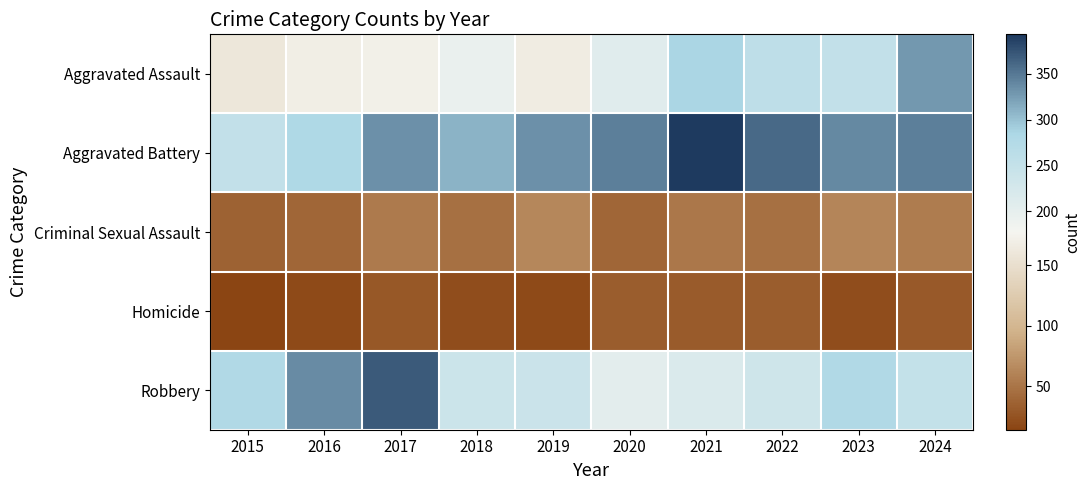

Rank the series at 2022 from highest to lowest value.

Aggravated Battery, Aggravated Assault, Robbery, Criminal Sexual Assault, Homicide